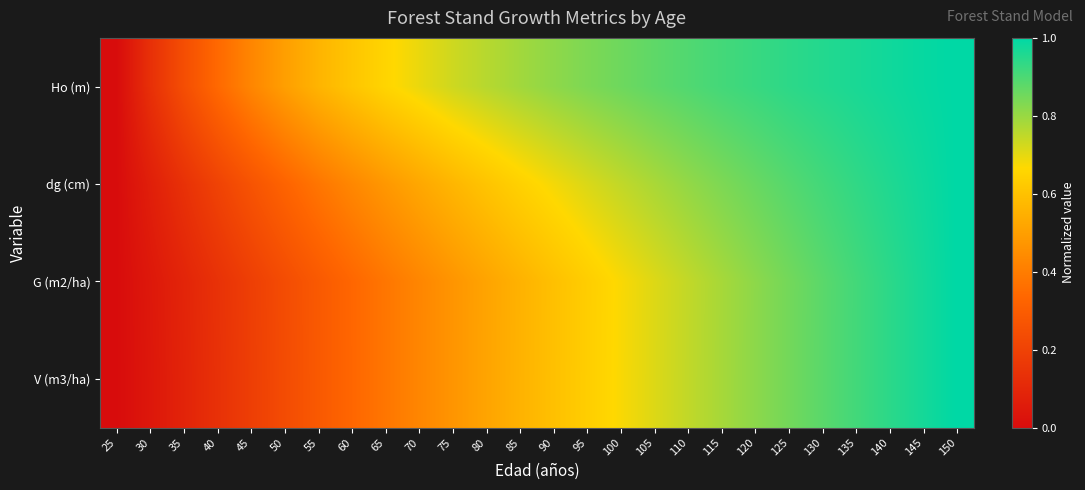

Reading left to right, what are all the values shown in this chart?

Ho (m): 25=0.0	30=0.1	35=0.2	40=0.3	45=0.4	50=0.5	55=0.6	60=0.6	65=0.7	70=0.7	75=0.7	80=0.8	85=0.8	90=0.8	95=0.8	100=0.9	105=0.9	110=0.9	115=0.9	120=0.9	125=0.9	130=1.0	135=1.0	140=1.0	145=1.0	150=1.0
dg (cm): 25=0.0	30=0.1	35=0.1	40=0.2	45=0.3	50=0.3	55=0.4	60=0.4	65=0.5	70=0.5	75=0.6	80=0.6	85=0.6	90=0.7	95=0.7	100=0.7	105=0.8	110=0.8	115=0.8	120=0.9	125=0.9	130=0.9	135=0.9	140=1.0	145=1.0	150=1.0
G (m2/ha): 25=0.0	30=0.0	35=0.1	40=0.1	45=0.2	50=0.2	55=0.3	60=0.3	65=0.4	70=0.4	75=0.5	80=0.5	85=0.6	90=0.6	95=0.6	100=0.7	105=0.7	110=0.7	115=0.8	120=0.8	125=0.8	130=0.9	135=0.9	140=0.9	145=1.0	150=1.0
V (m3/ha): 25=0.0	30=0.0	35=0.1	40=0.1	45=0.2	50=0.2	55=0.3	60=0.3	65=0.4	70=0.4	75=0.5	80=0.5	85=0.6	90=0.6	95=0.6	100=0.7	105=0.7	110=0.7	115=0.8	120=0.8	125=0.8	130=0.9	135=0.9	140=0.9	145=1.0	150=1.0